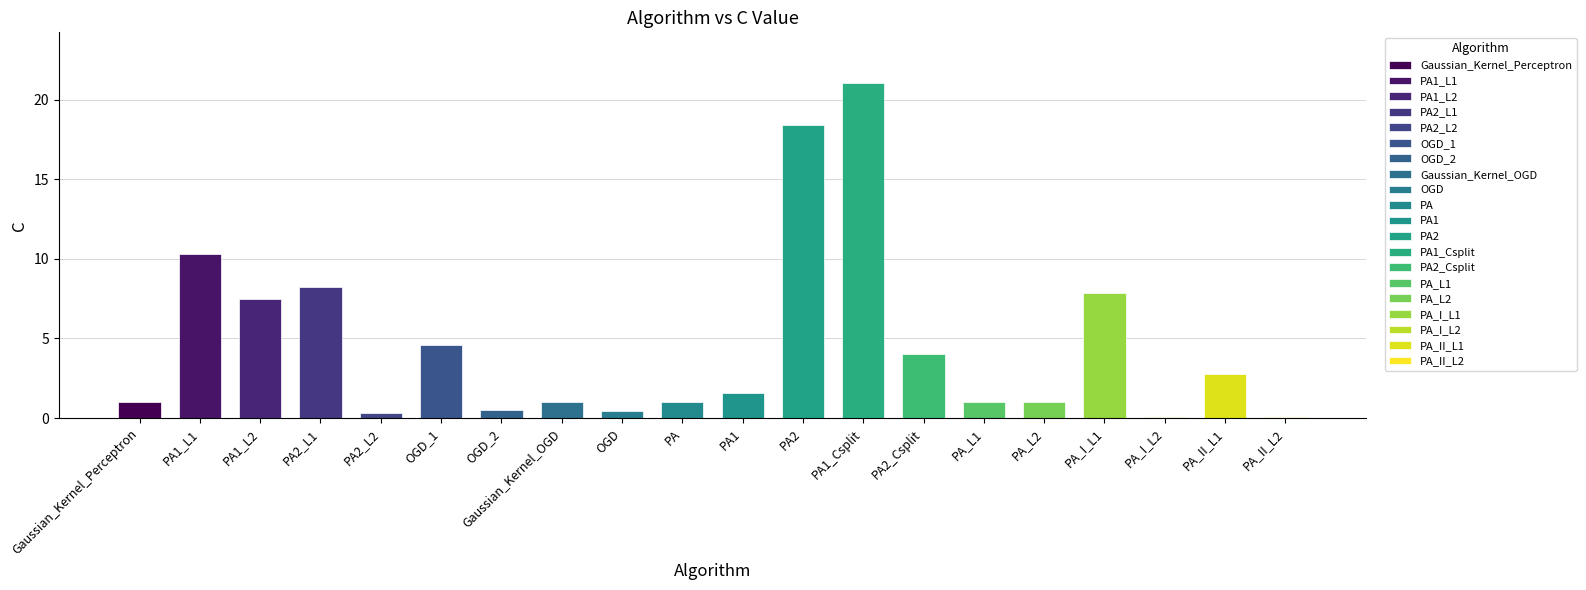

Reading right to left, list all the values displayed in this chart.

0.1	2.8	0.1	7.8	1.0	1.0	4.0	21.1	18.4	1.6	1.0	0.5	1.0	0.5	4.6	0.3	8.2	7.5	10.3	1.0